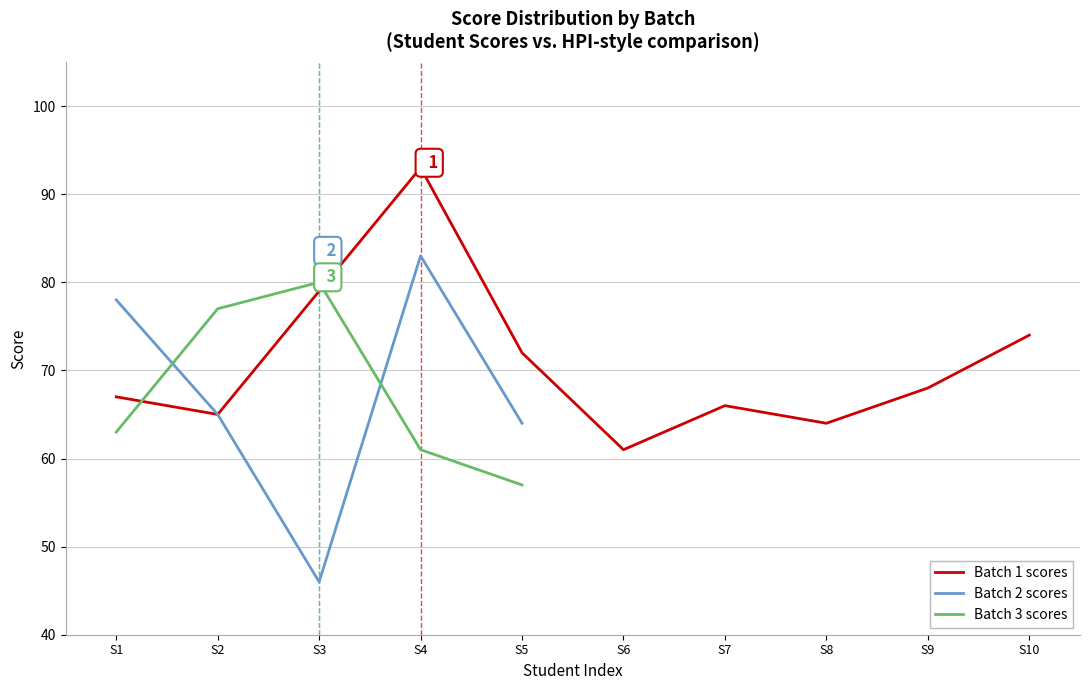

Rank the categories by Batch 3 scores value from lowest to highest.

S5, S4, S1, S2, S3